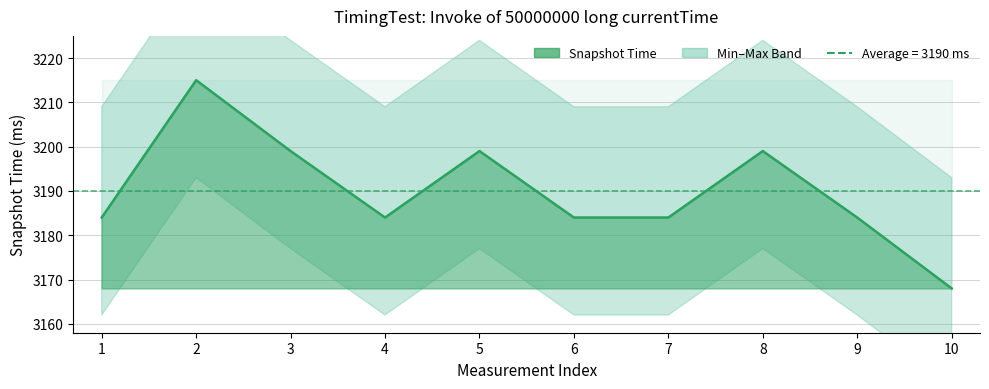

Which has a higher value, 10 or 3?

3